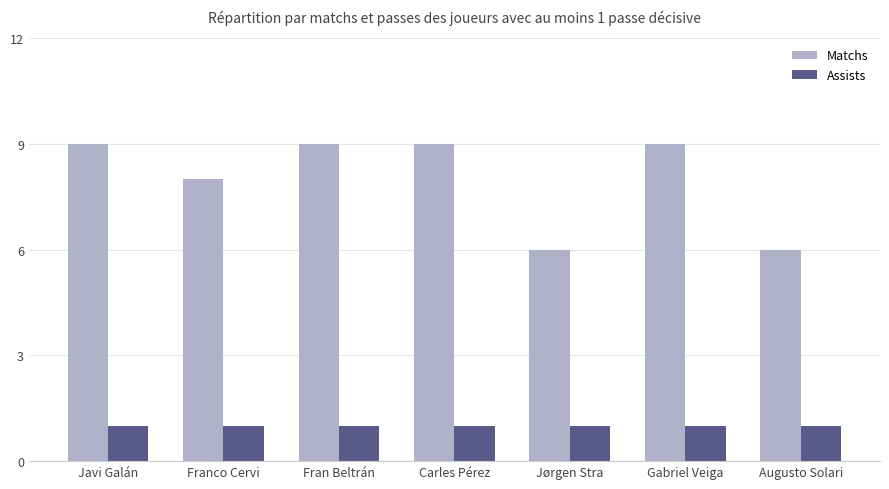

What is the spread (max minus min) of values at Javi Galán?

8